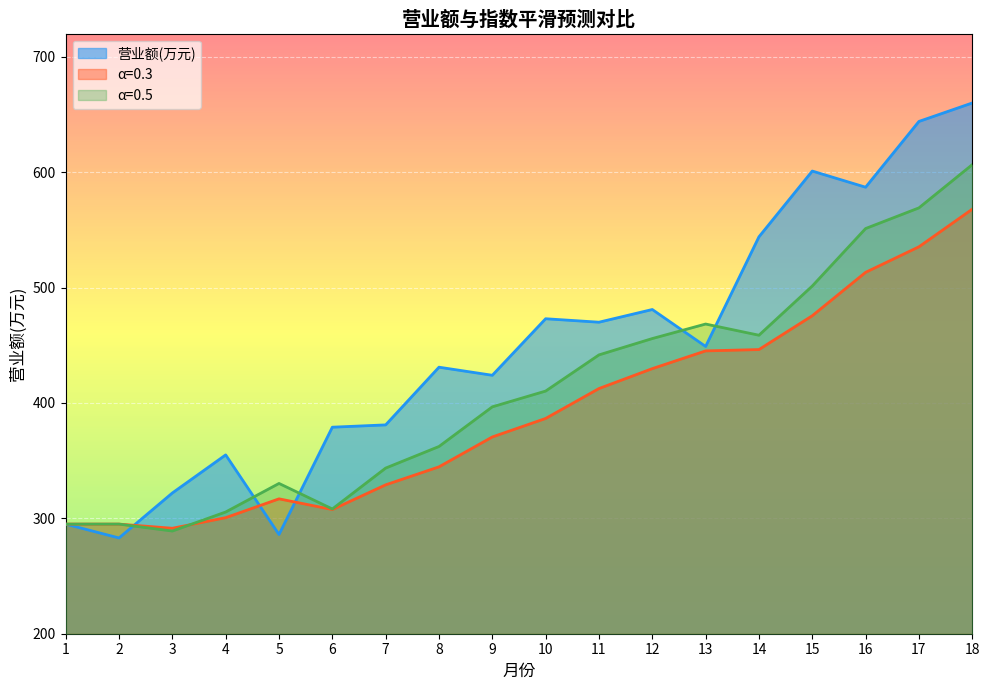

Between 10 and 18, which series saw the biggest shift?

α=0.5